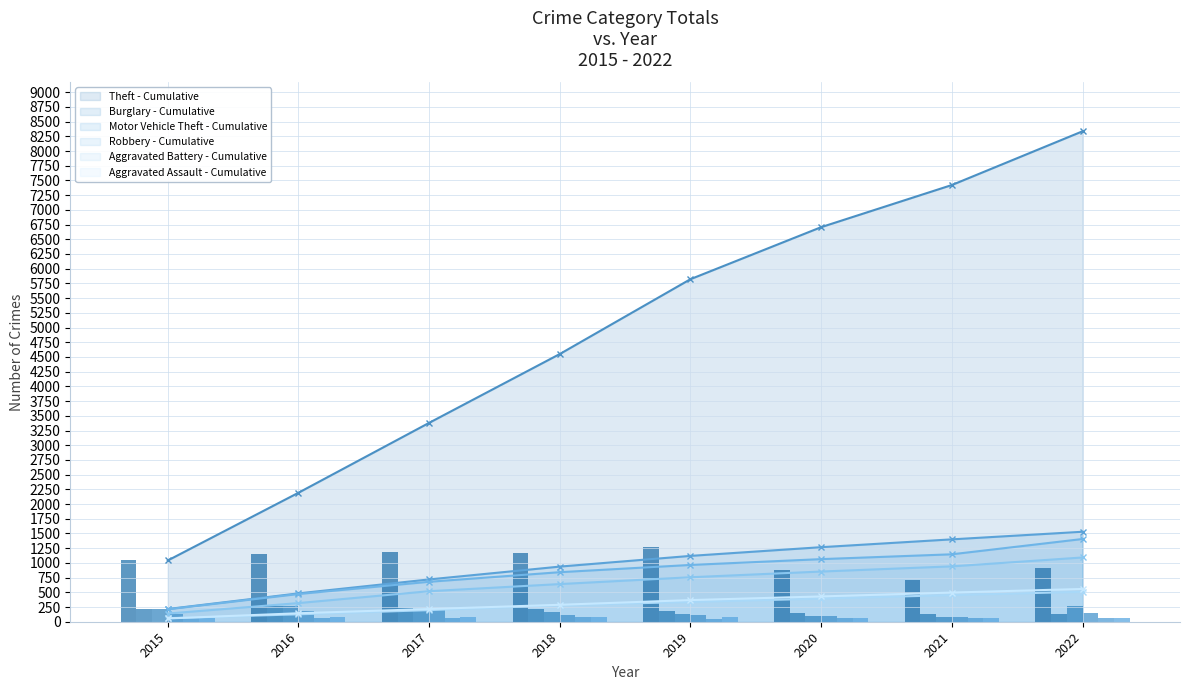

At which label is Motor Vehicle Theft closest to 171?

2018